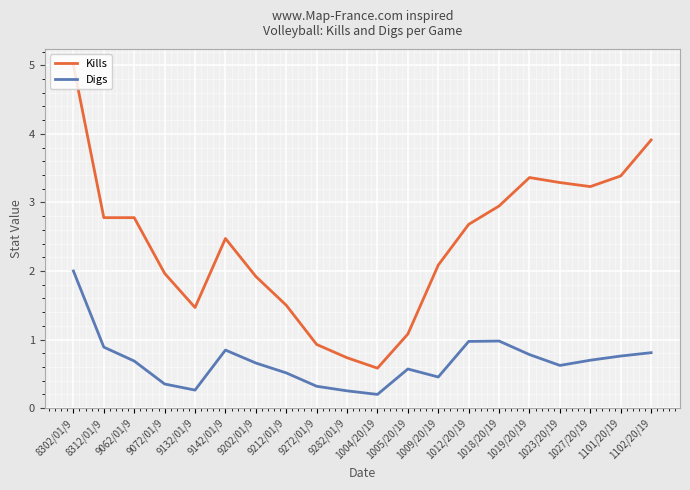

True or false: Digs and Kills intersect in this chart.

False